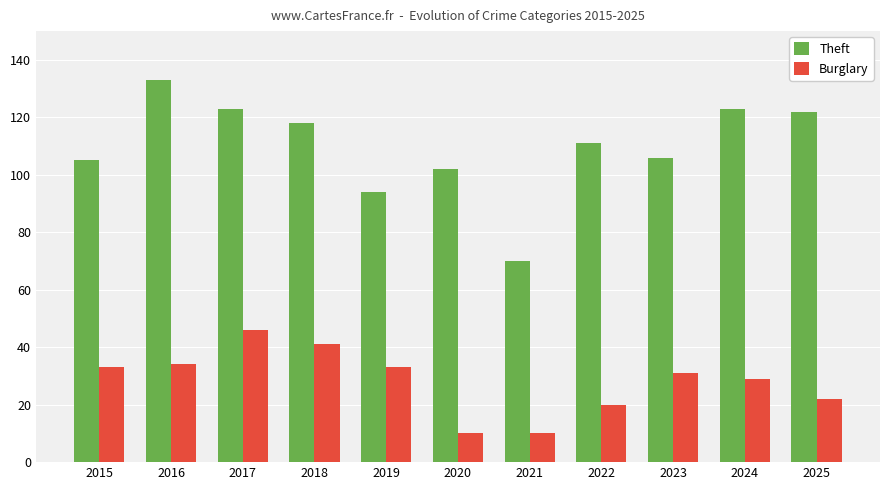

Reading right to left, transcribe all the data shown in this chart.

Theft: 2025=122	2024=123	2023=106	2022=111	2021=70	2020=102	2019=94	2018=118	2017=123	2016=133	2015=105
Burglary: 2025=22	2024=29	2023=31	2022=20	2021=10	2020=10	2019=33	2018=41	2017=46	2016=34	2015=33